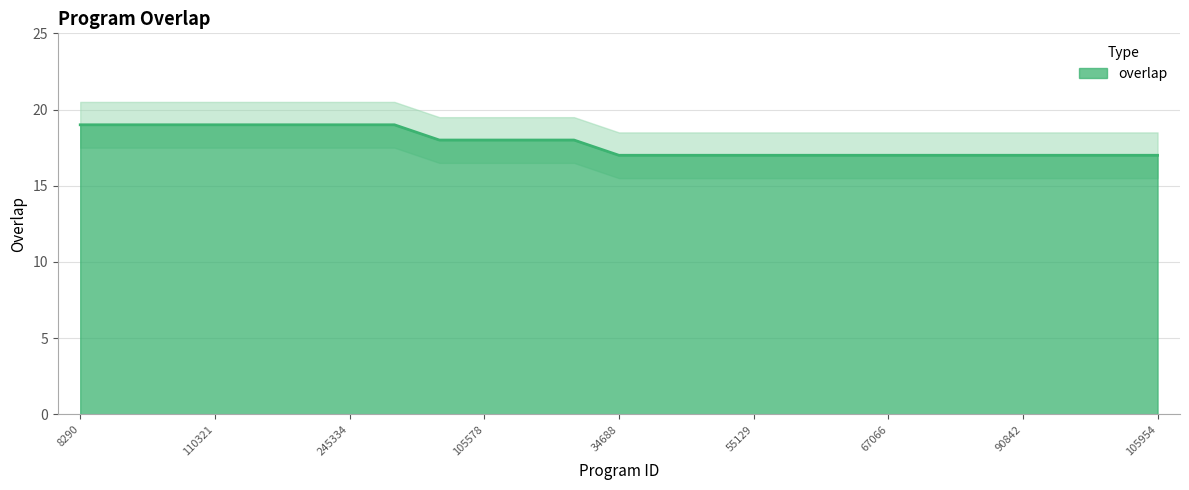

Which has a higher value, 67066 or 105578?

105578